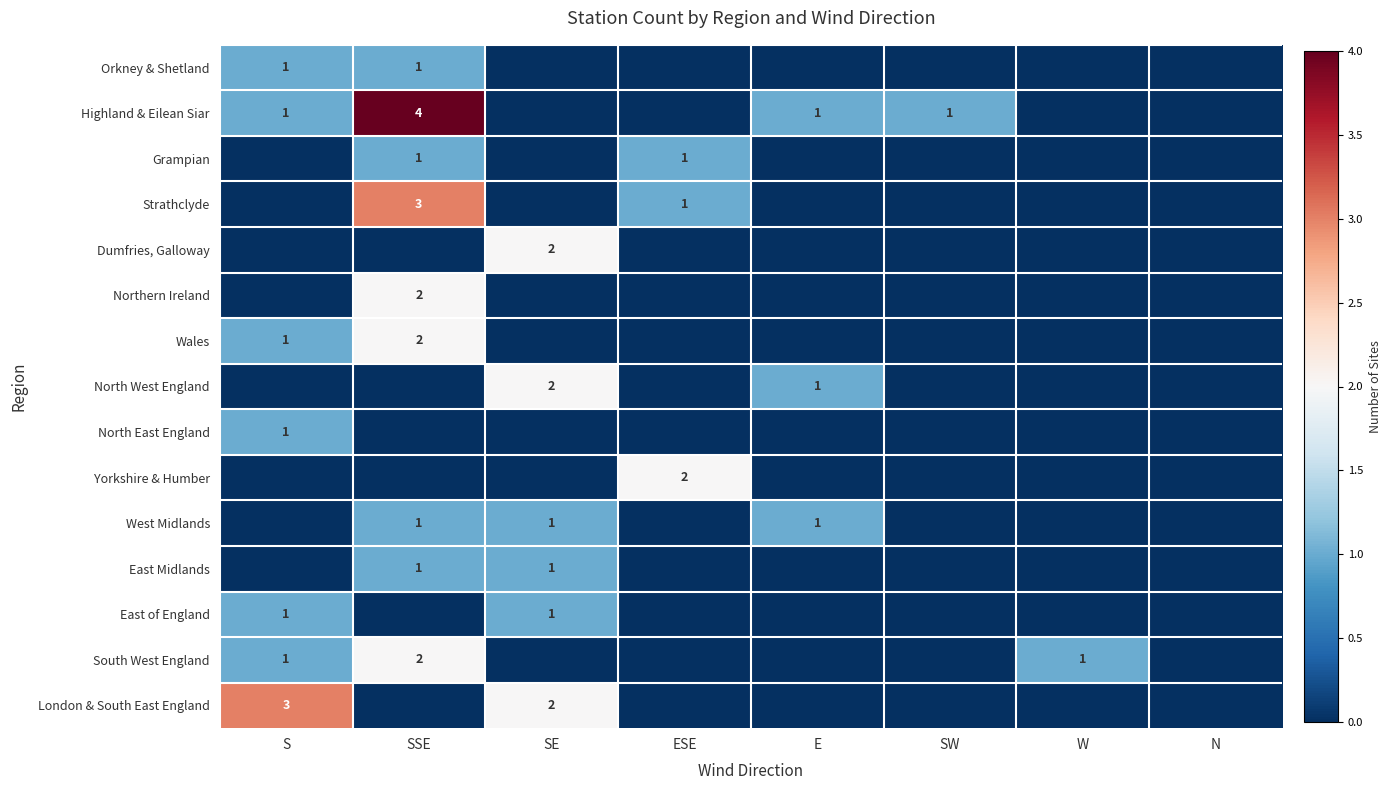

What is the spread (max minus min) of values at E?

1